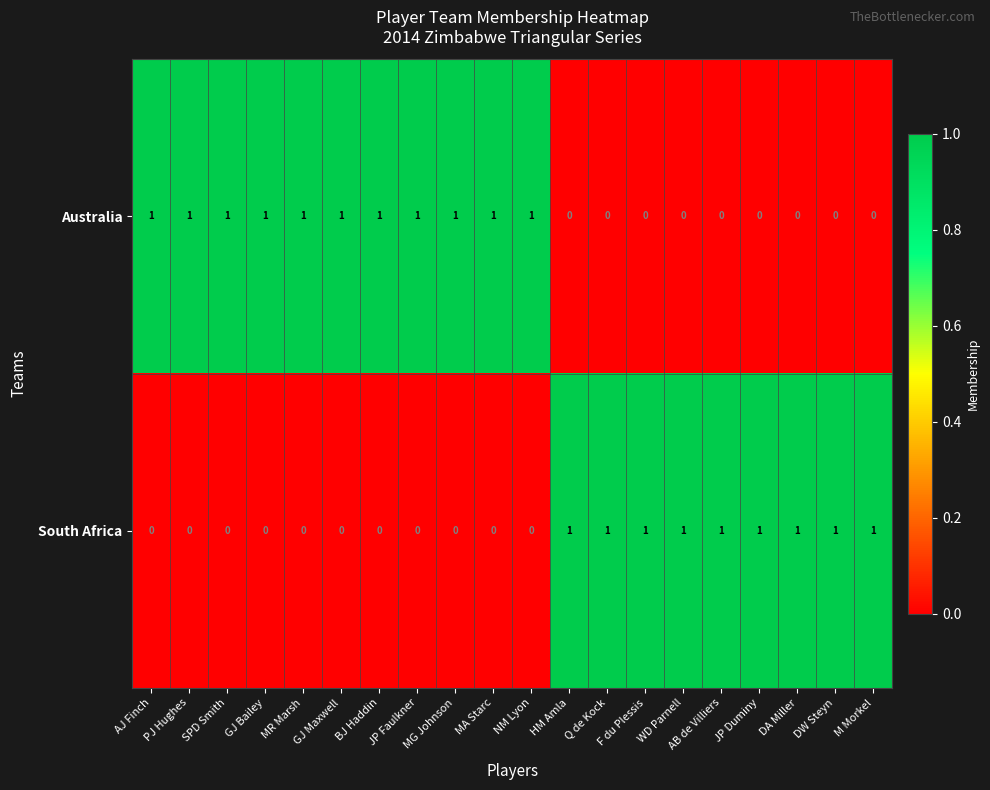

Rank the series at JP Duminy from lowest to highest value.

Australia, South Africa